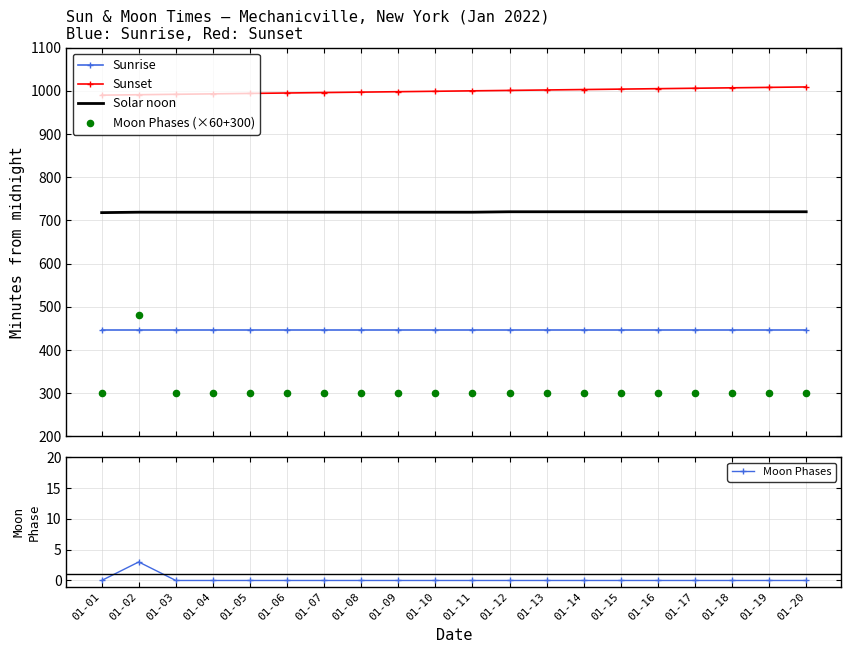

Is the value of Moon Phases at 01-09 greater than the value of Sunrise at 01-04?

No